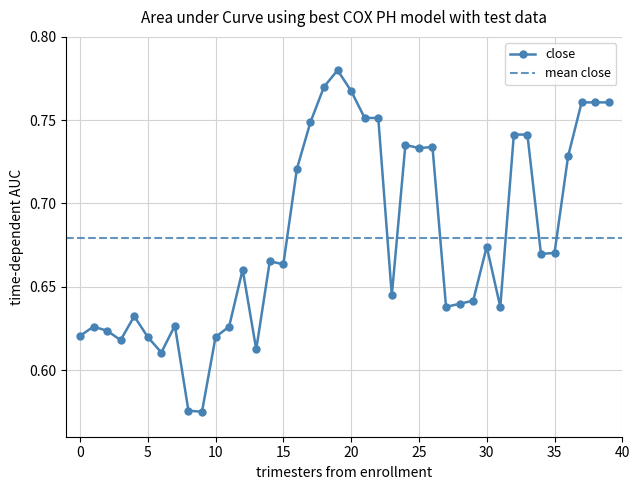

What is the maximum value shown in the chart?

0.8